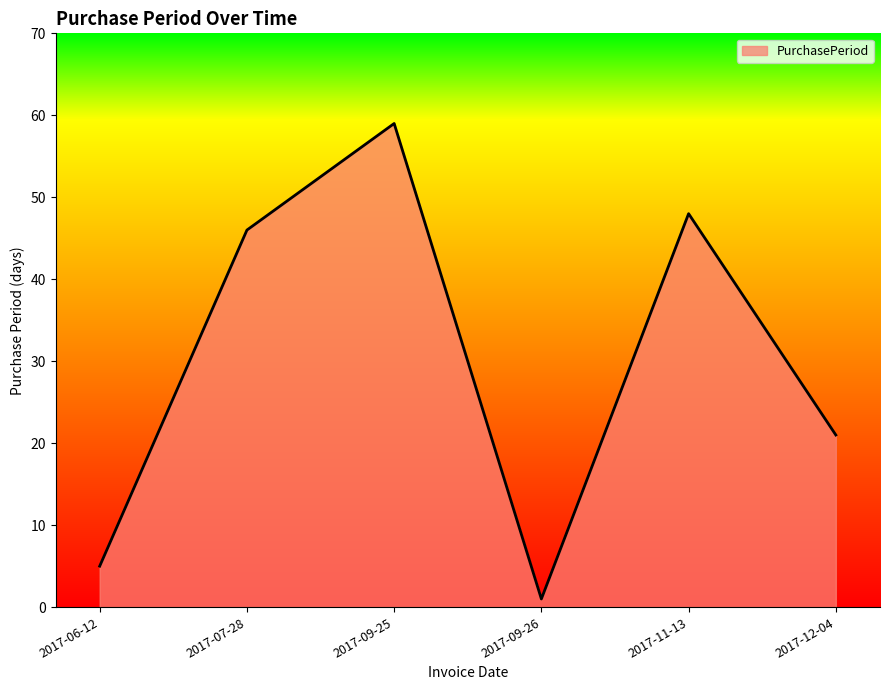

Reading left to right, list all the values displayed in this chart.

2017-06-12=5	2017-07-28=46	2017-09-25=59	2017-09-26=1	2017-11-13=48	2017-12-04=21